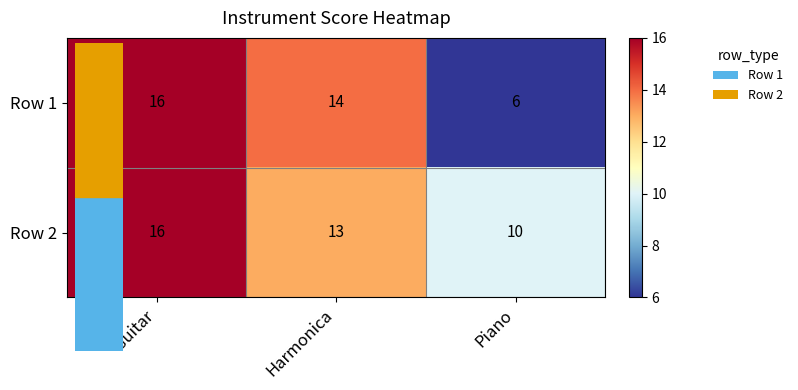

What is the sum of the Row 1 values at Harmonica and Piano?

20